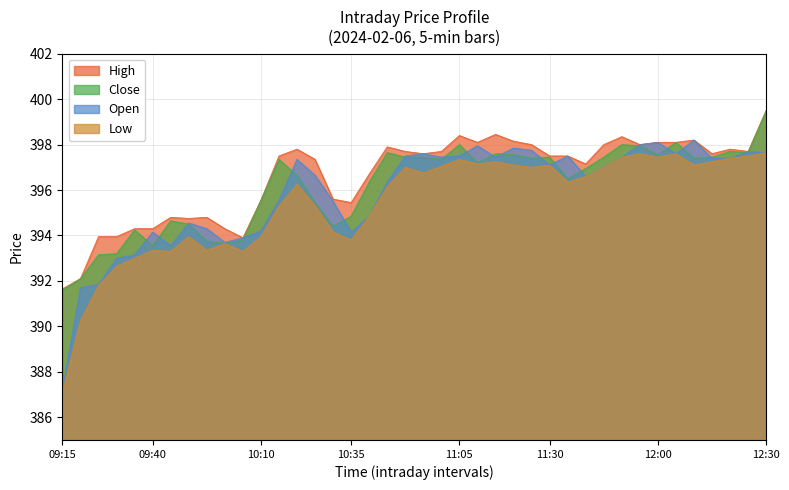

Which series changed the most between 09:20 and 09:30?

Low